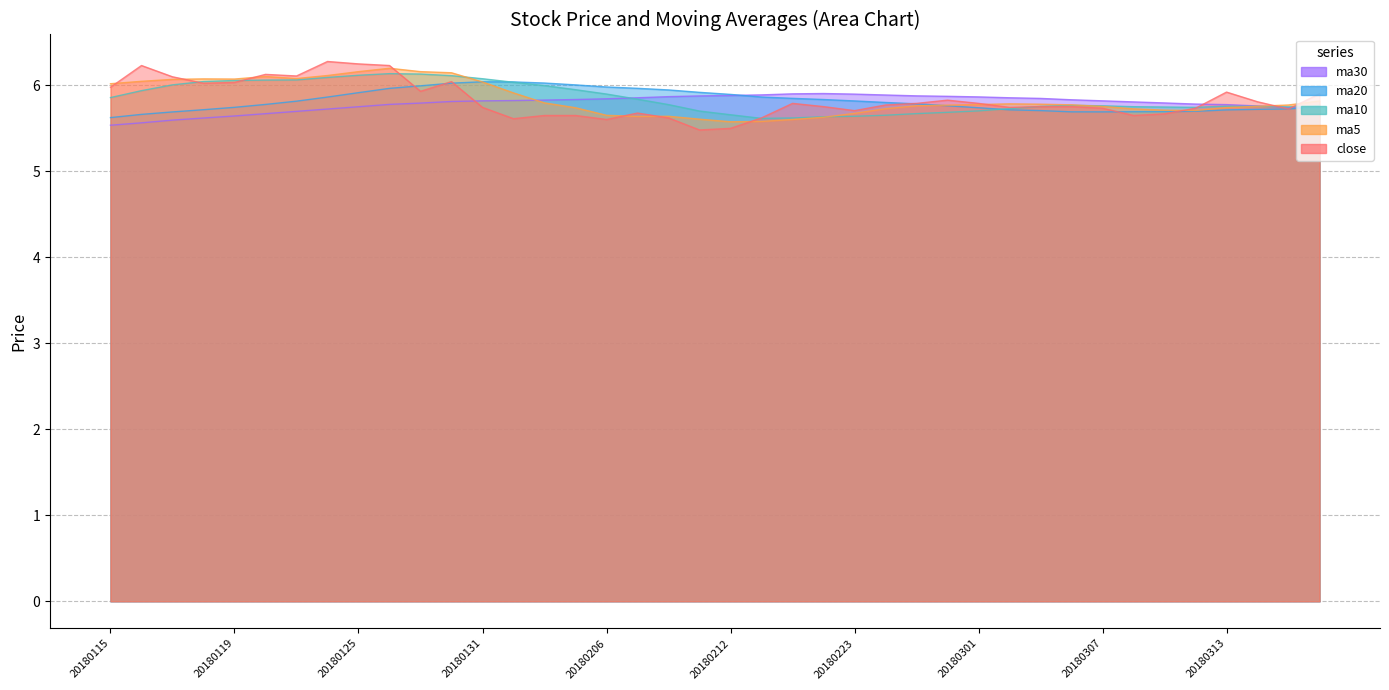

True or false: ma10 has a value of 6.0 at 20180117.

True